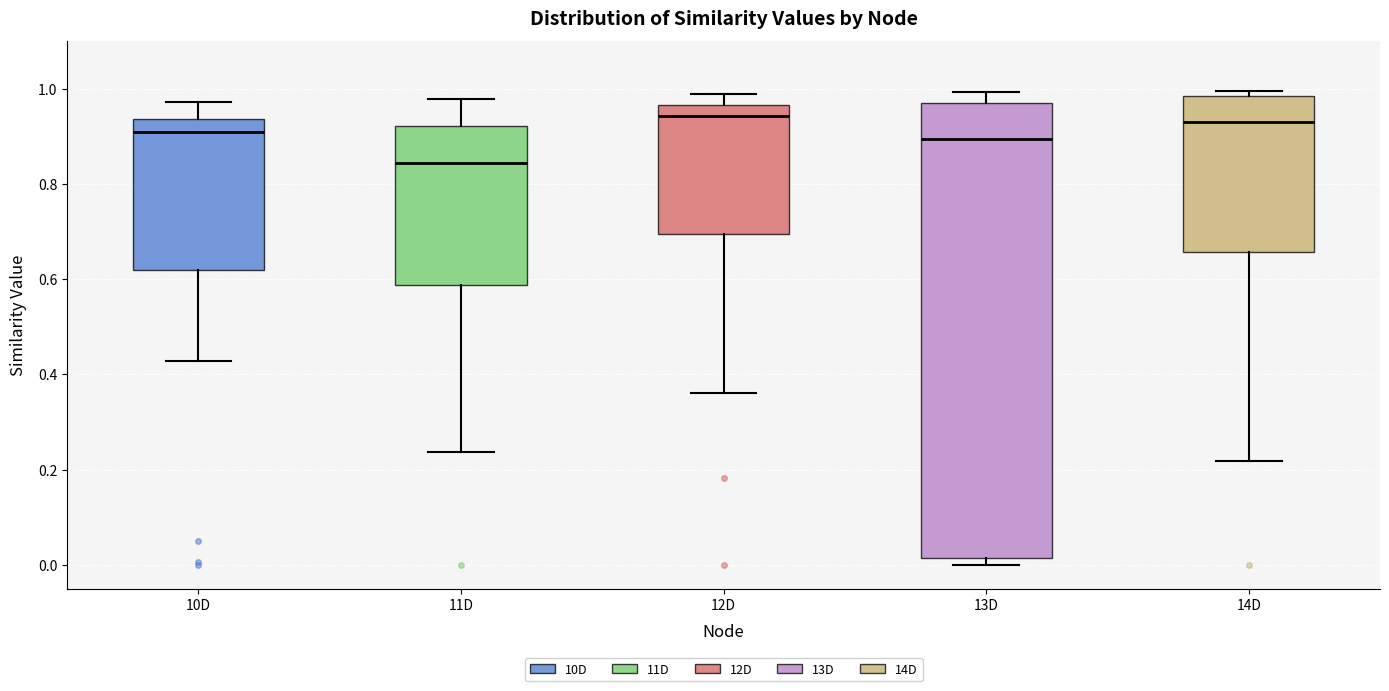

Reading left to right, read every box against the y-axis: the position of its median line, the range the box covers, and the ends of its whiskers. The values are not printed on the chart, so give them approximately, as read against the axis.

10D: median 0.90, box 0.62 to 0.94, whiskers 0.42 to 0.98
11D: median 0.84, box 0.58 to 0.92, whiskers 0.24 to 0.98
12D: median 0.94, box 0.70 to 0.96, whiskers 0.36 to 0.98
13D: median 0.90, box 0.02 to 0.96, whiskers 0.00 to 1.00
14D: median 0.94, box 0.66 to 0.98, whiskers 0.22 to 1.00